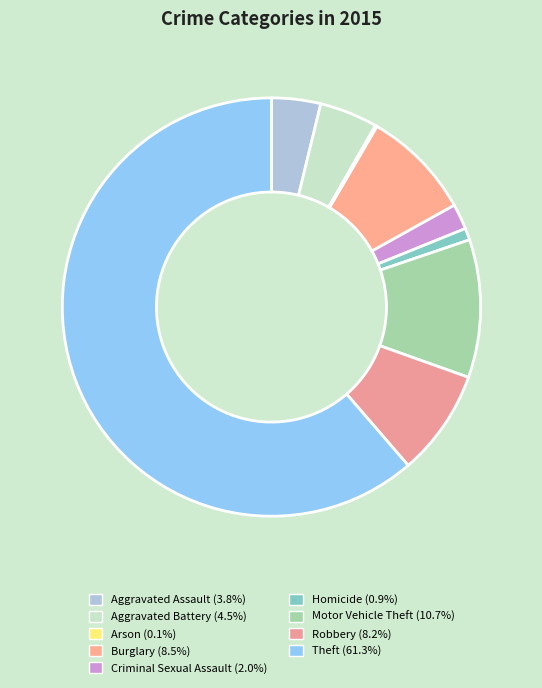

Which category has the smallest portion of the pie?

Arson